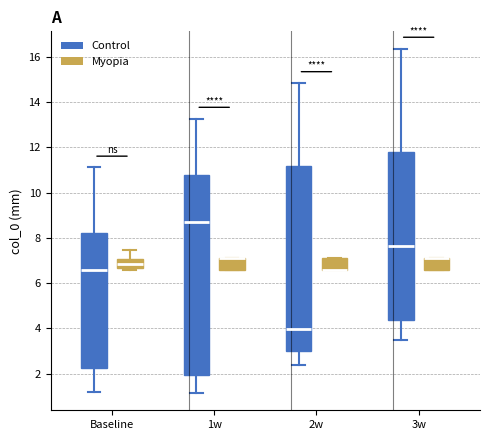

Reading left to right, read every box against the y-axis: the position of its median line, the range the box covers, and the ends of its whiskers. The values are not printed on the chart, so give them approximately, as read against the axis.

Baseline (Control): median 6.6, box 2.2 to 8.2, whiskers 1.2 to 11.2
Baseline (Myopia): median 6.8, box 6.6 to 7.0, whiskers 6.6 (just below the box's lower edge) to 7.4
1w (Control): median 8.8, box 2.0 to 10.8, whiskers 1.2 to 13.2
1w (Myopia): median 7.2 (drawn on the box's upper edge), box 6.6 to 7.2, whiskers 6.6 to 7.2
2w (Control): median 4.0, box 3.0 to 11.2, whiskers 2.4 to 14.8
2w (Myopia): median 6.6 (drawn on the box's lower edge), box 6.6 to 7.2, whiskers 6.6 to 7.2
3w (Control): median 7.6, box 4.4 to 11.8, whiskers 3.4 to 16.4
3w (Myopia): median 7.2 (drawn on the box's upper edge), box 6.6 to 7.2, whiskers 6.6 to 7.2